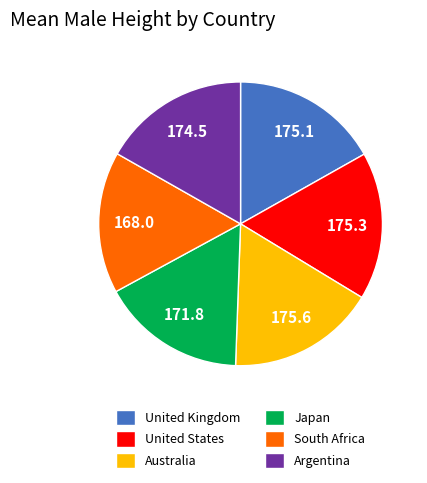

The South Africa slice represents 5% of the pie. True or false?

False